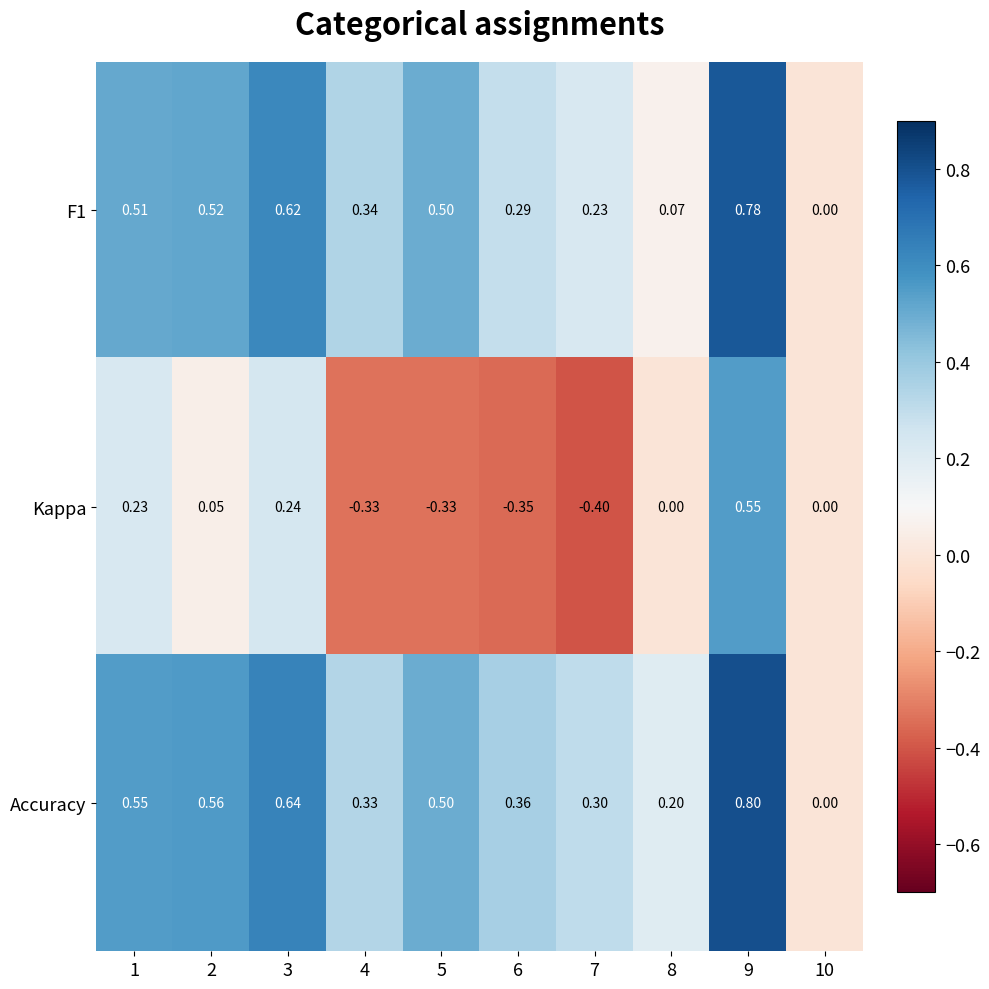

Is the value of F1 at 9 greater than the value of Kappa at 10?

Yes